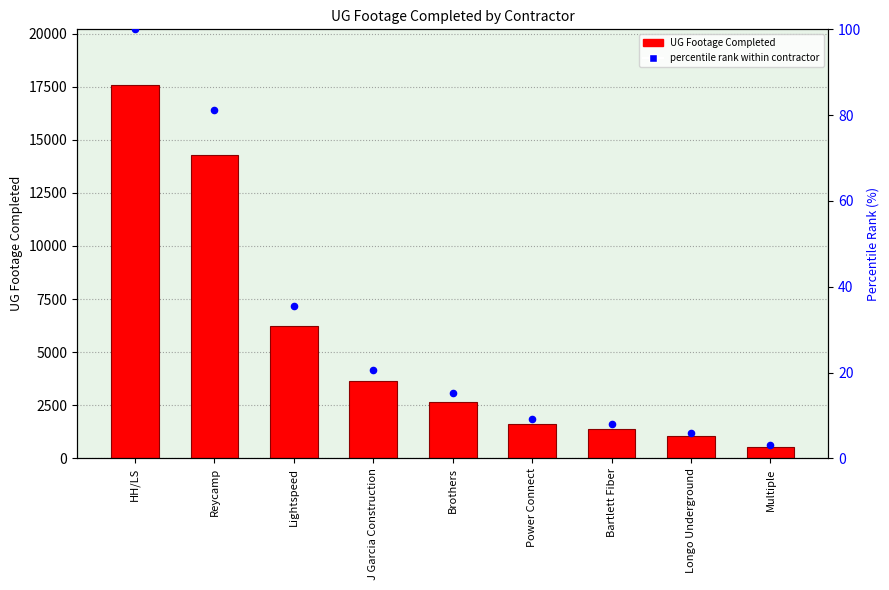

At how many categories does at least one series exceed 10747?

2